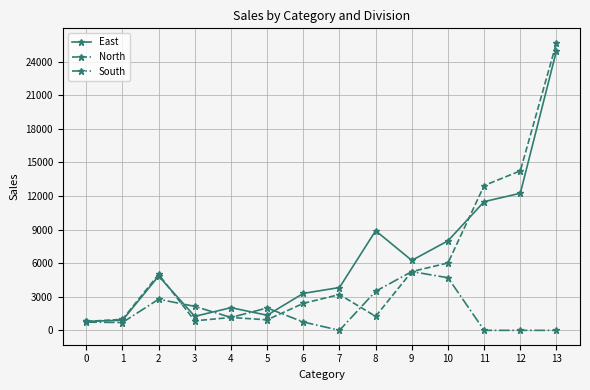

What is the total value across all series at 5?

4290